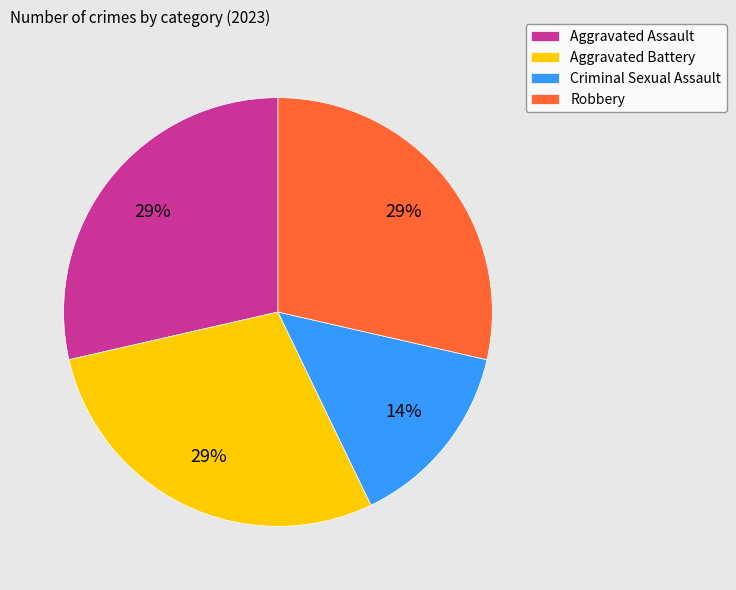

Is Criminal Sexual Assault the majority of the pie?

No